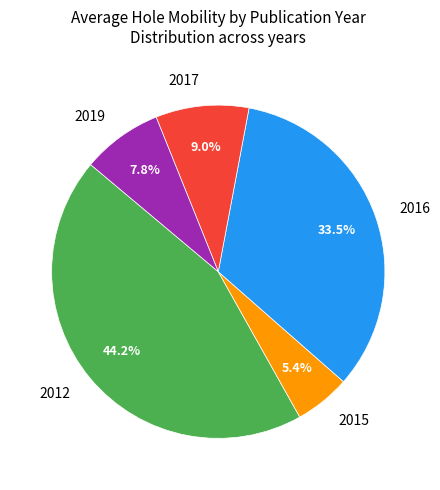

Which category has the biggest portion of the pie?

2012